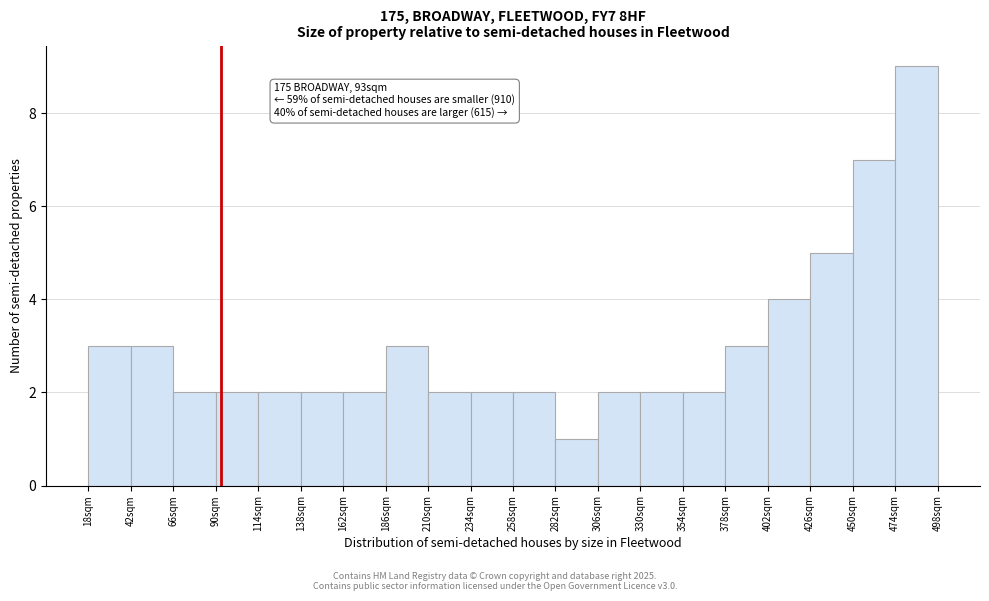

Over which range of the x-axis is the bar tallest?

474 to 498